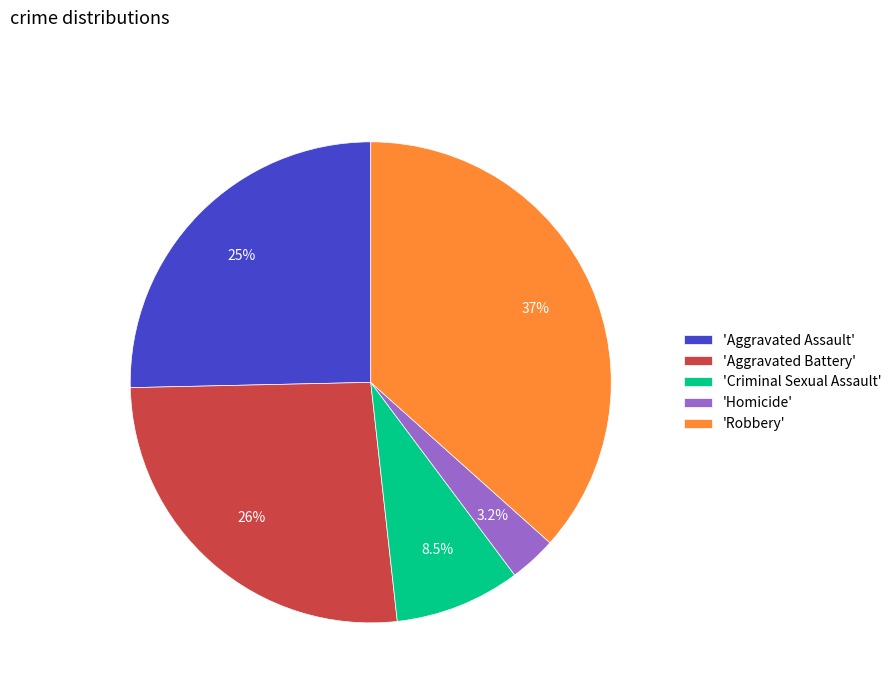

What is the smallest slice in the pie chart?

'Homicide'